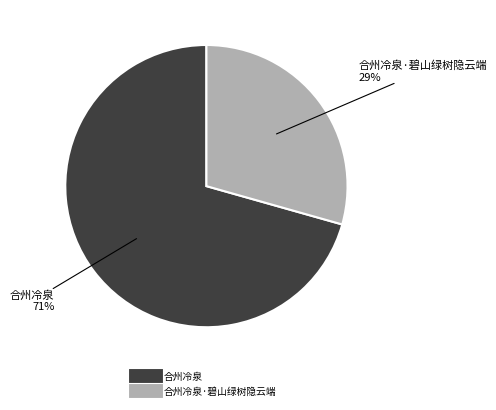

Count the number of slices in the pie.

2